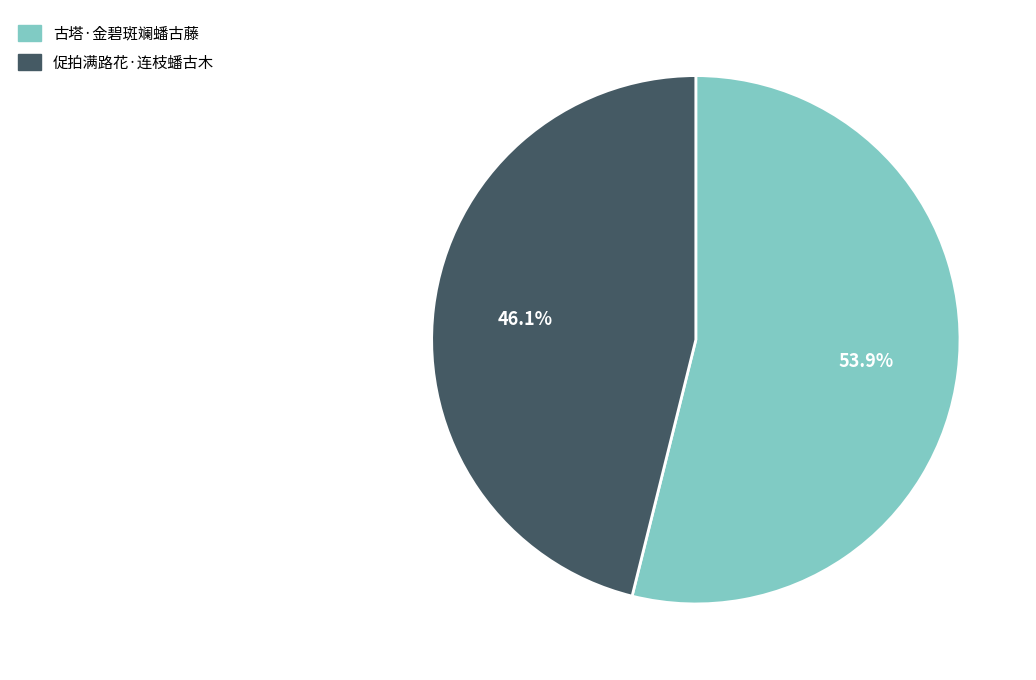

Rank the categories by value from lowest to highest.

促拍满路花·连枝蟠古木, 古塔·金碧斑斓蟠古藤